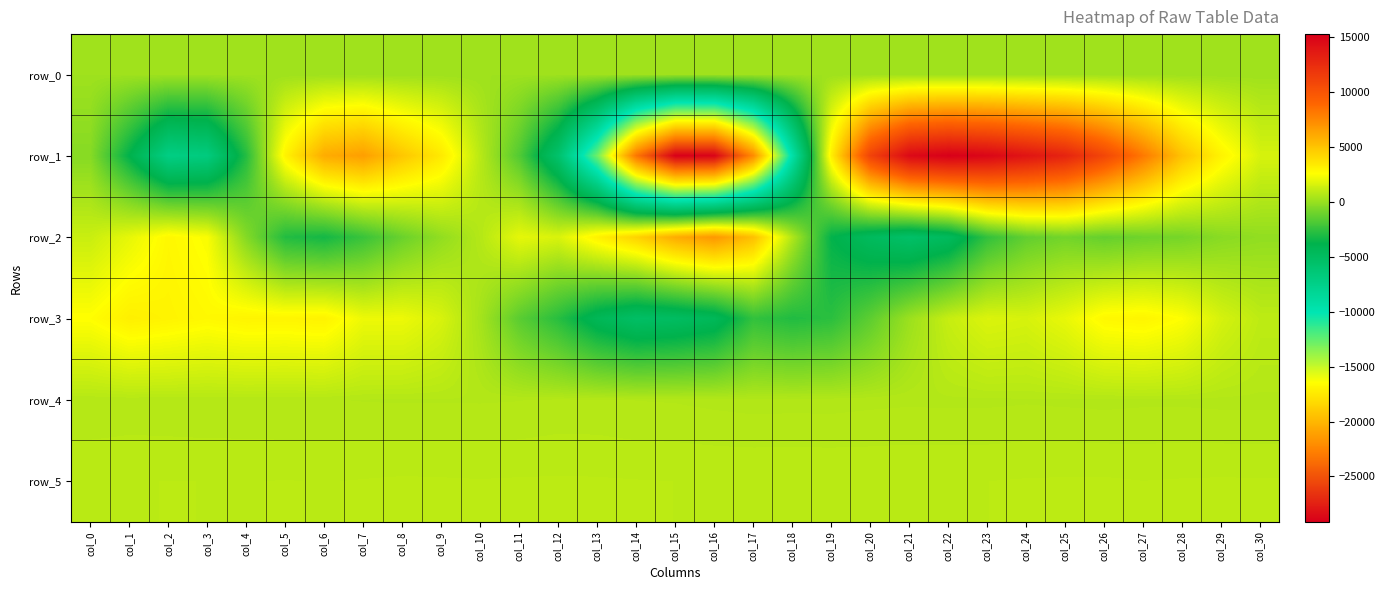

Which category has the highest value across all series?

col_22